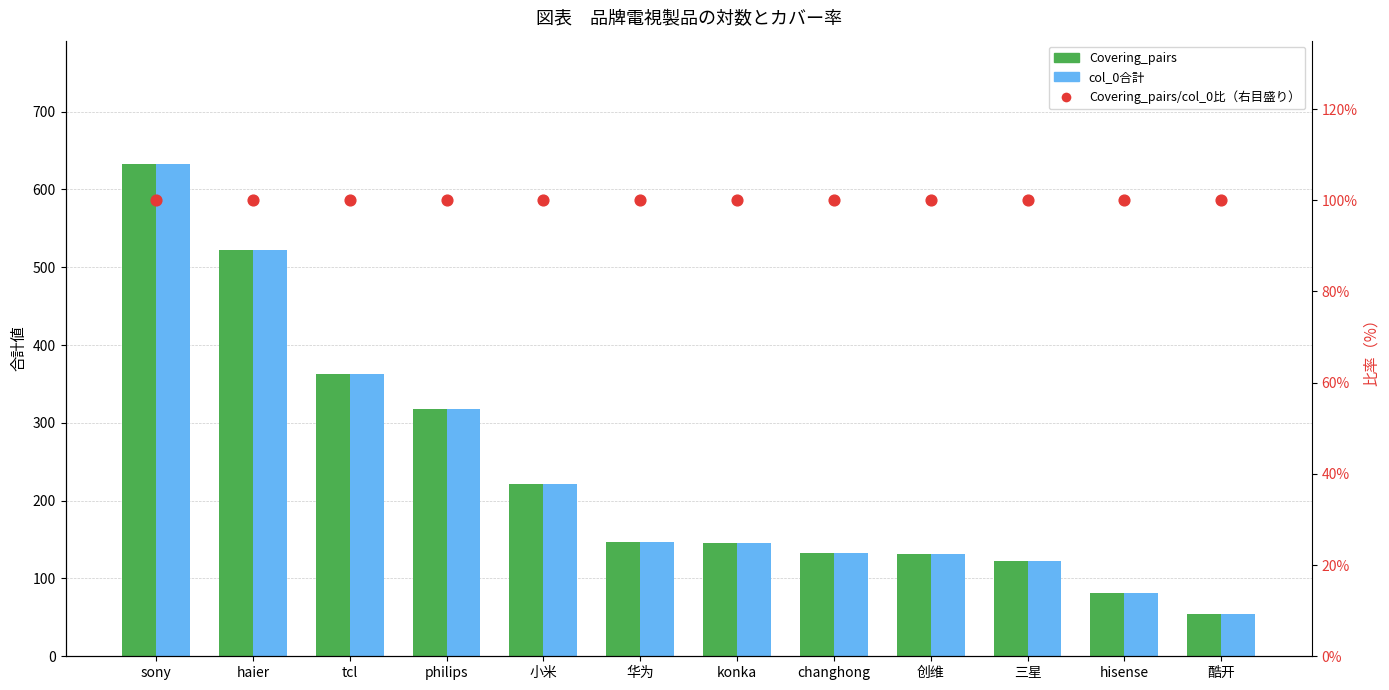

Which series contains the lowest Y value?

Covering_pairs